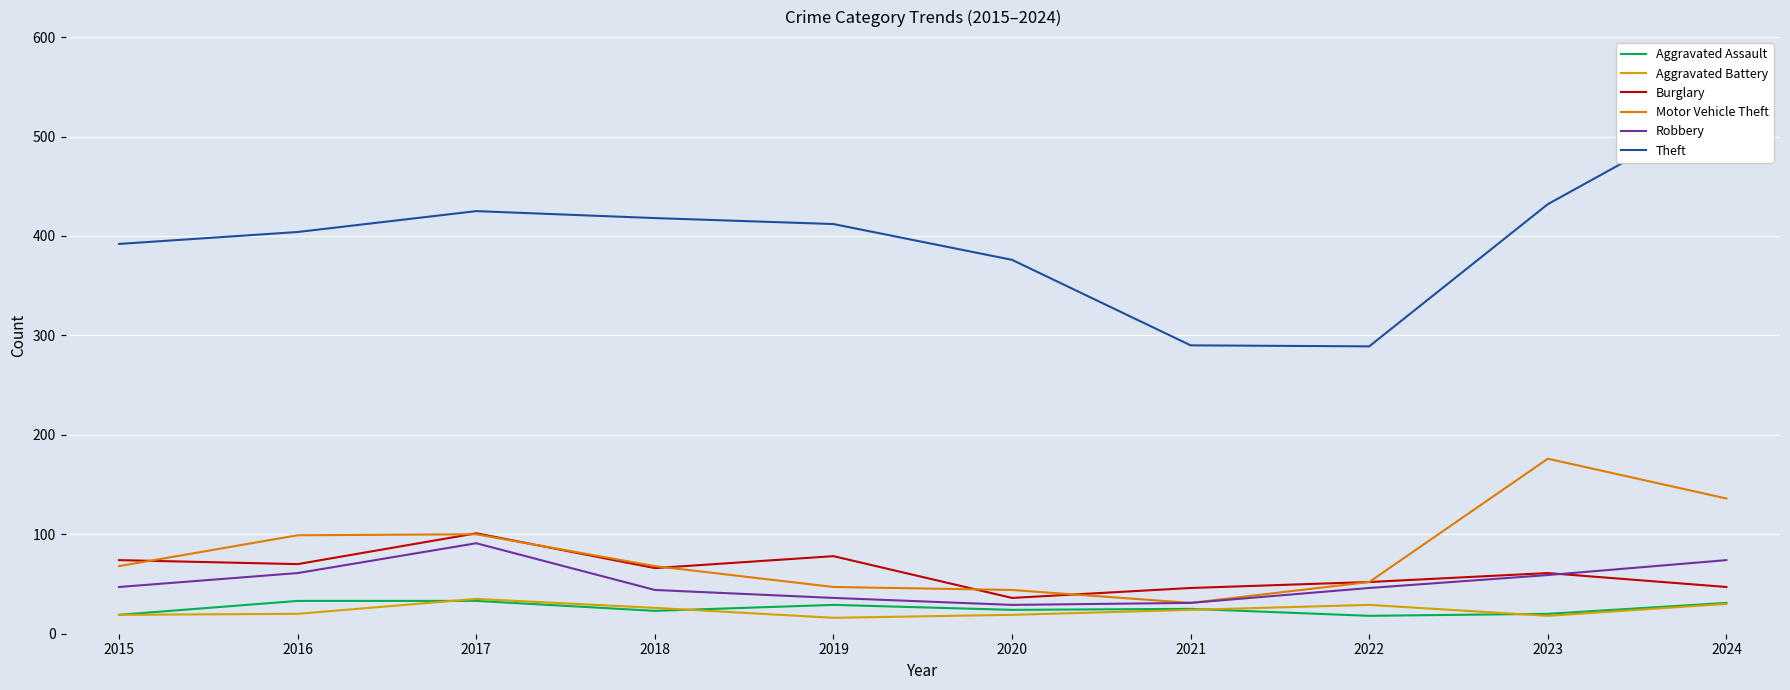

In Aggravated Battery, how many points are lower than both neighbors (excluding endpoints)?

2